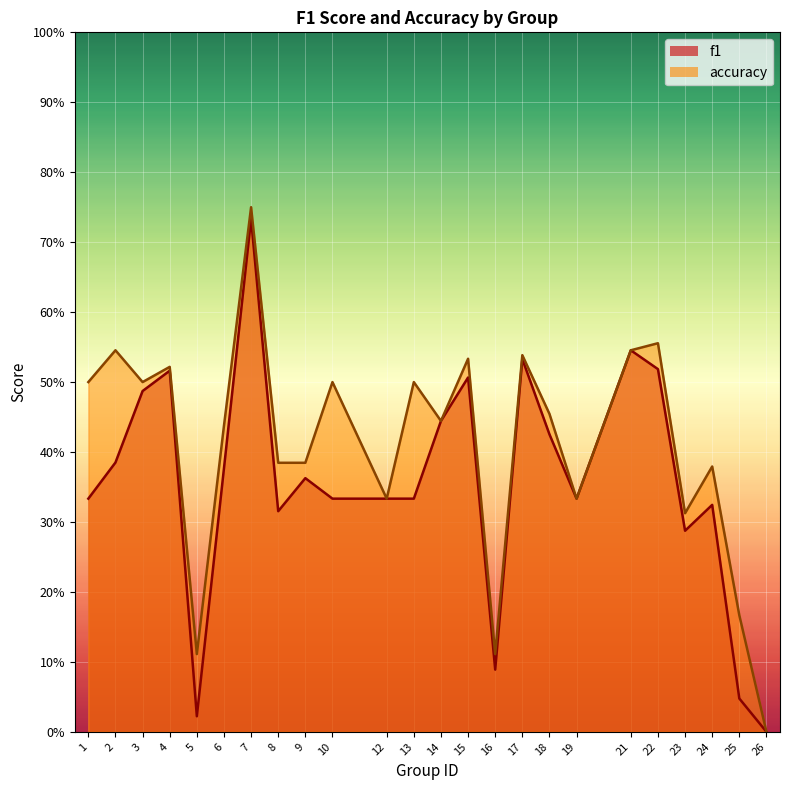

In f1, how many points are higher than both neighbors (excluding endpoints)?

7